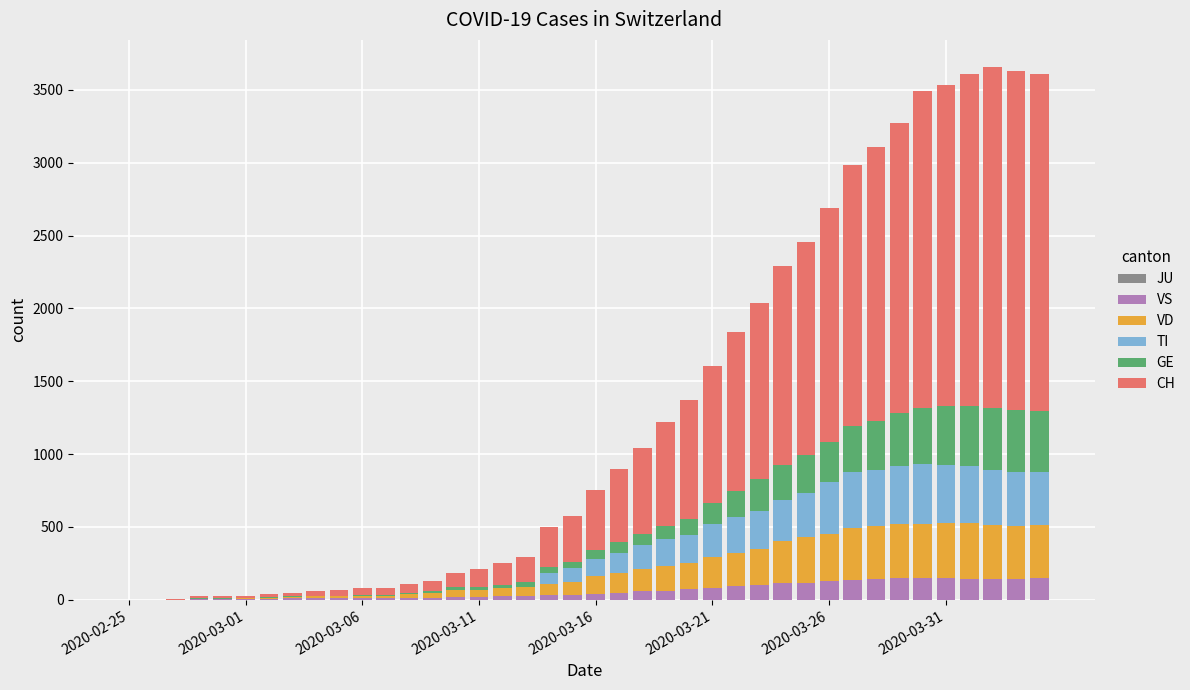

Count the number of data series in this chart.

5